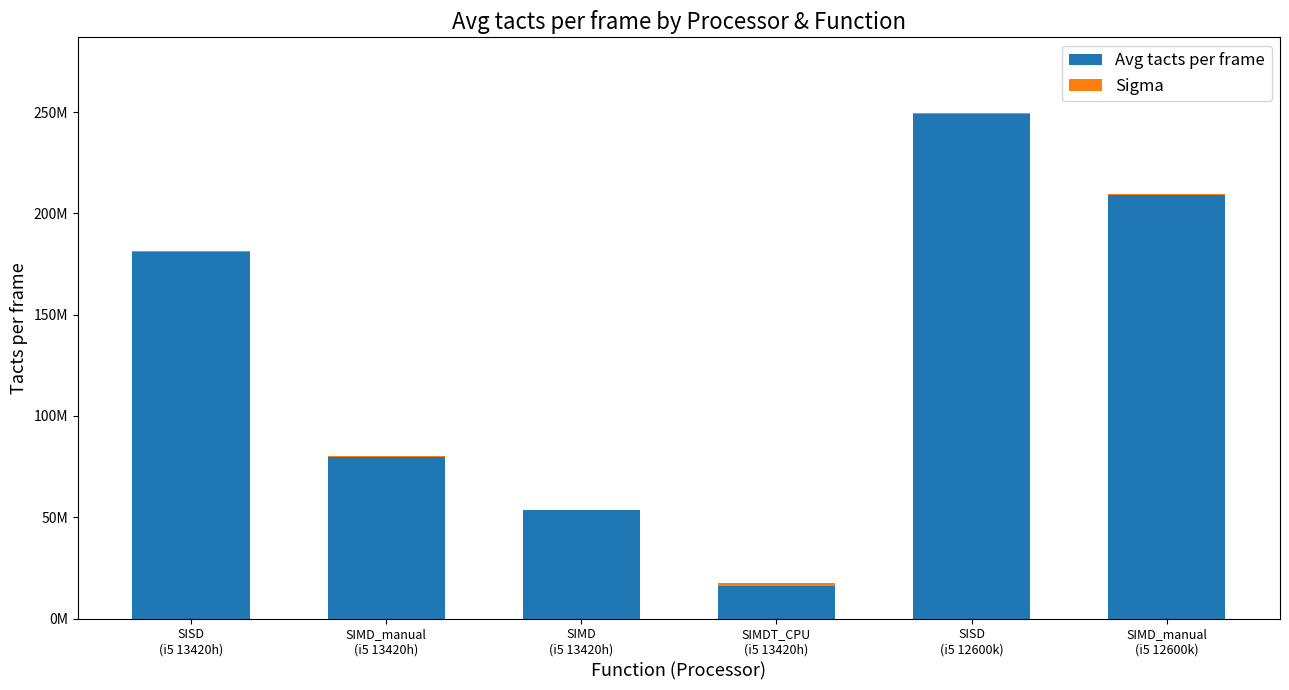

Does the chart contain stacked bars?

Yes